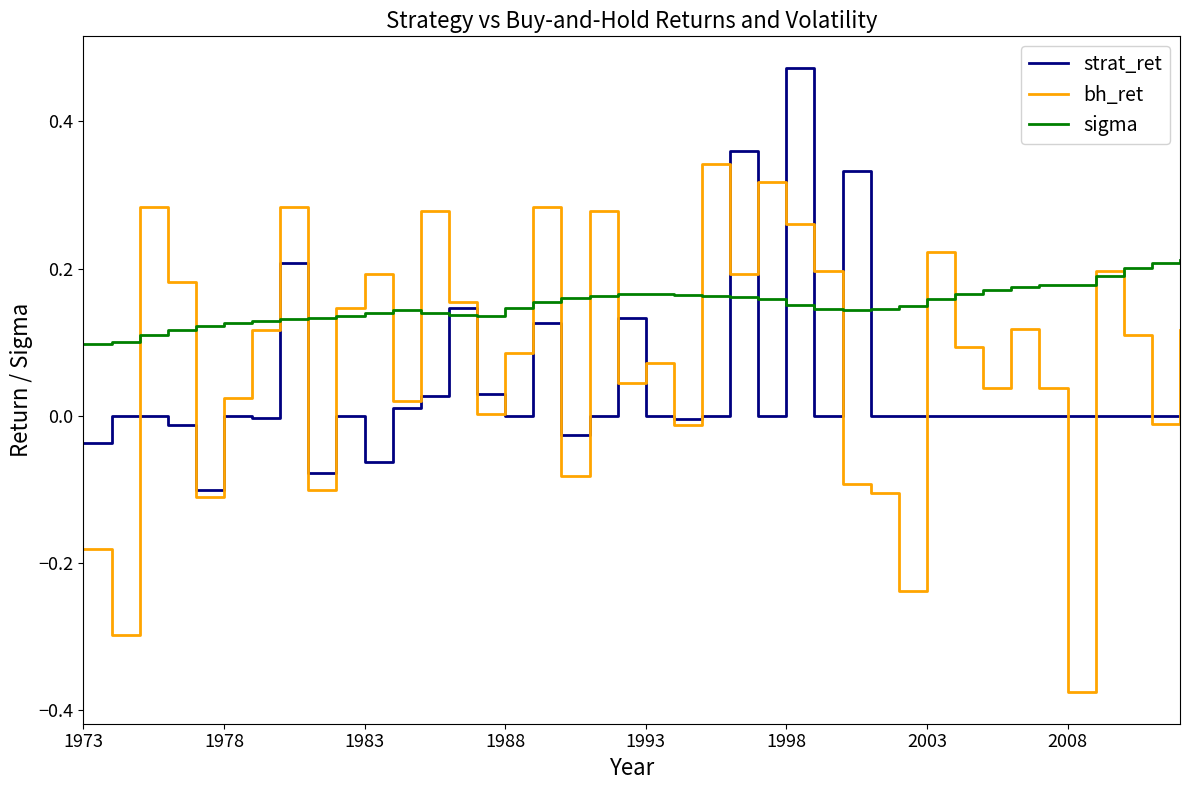

Which series has the largest range (max minus min)?

bh_ret